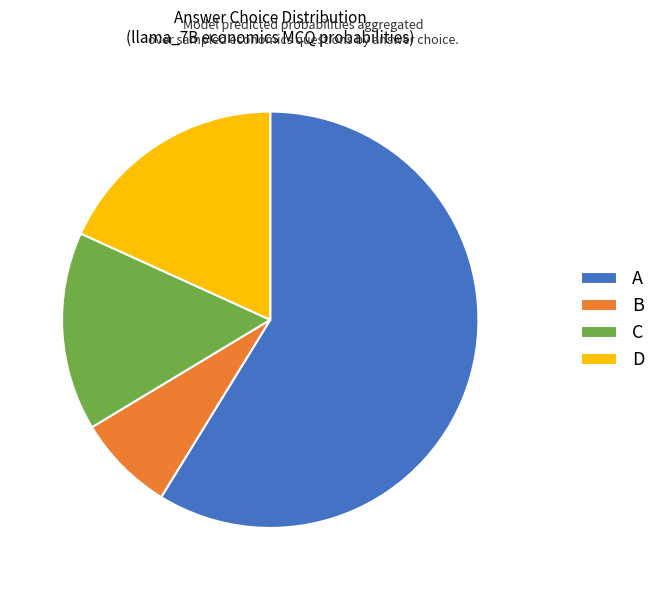

The B slice represents 31% of the pie. True or false?

False